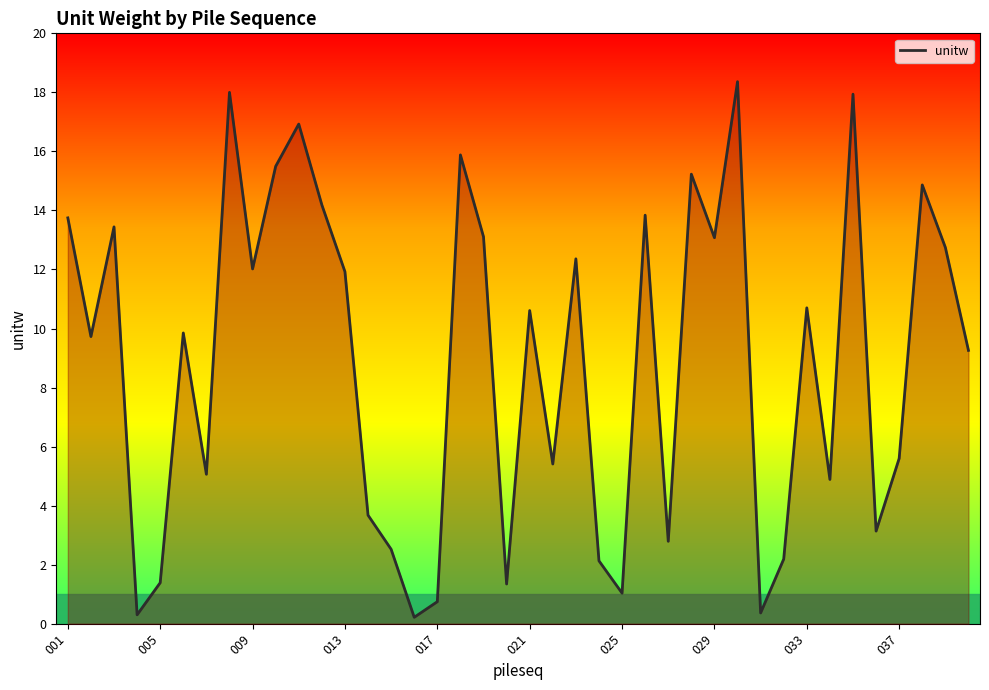

What is the difference between the maximum and second lowest values?

18.1